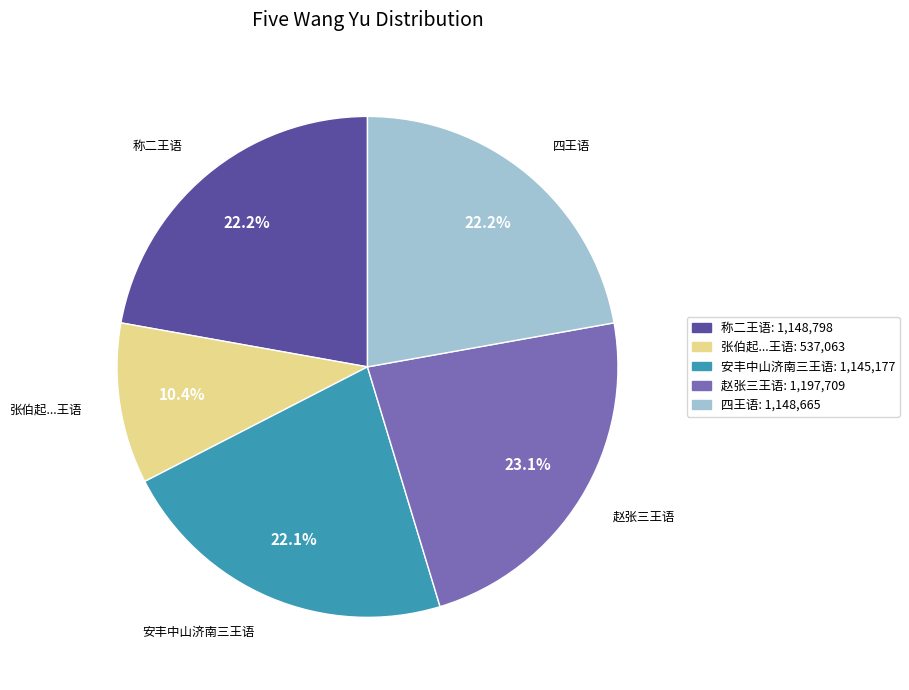

Is there any slice that represents more than half of the pie?

No